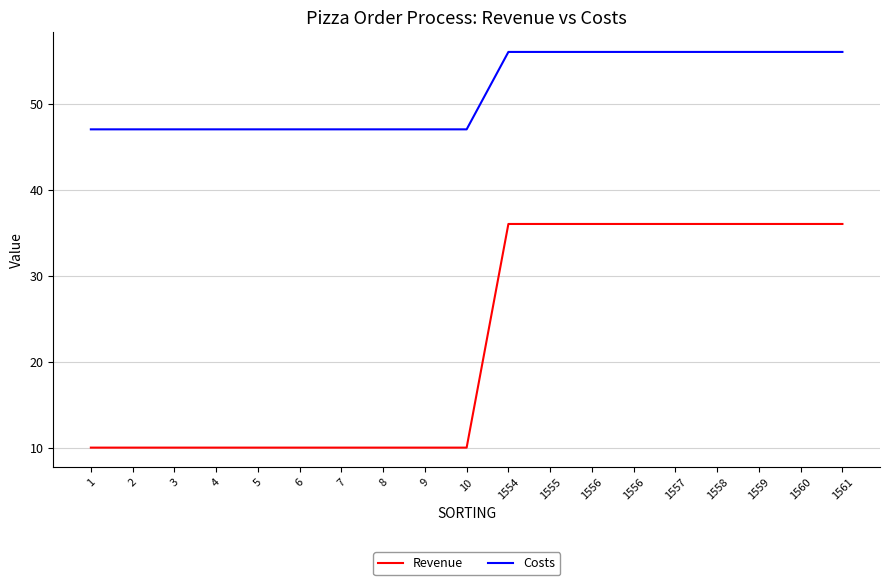

Reading right to left, transcribe all the data shown in this chart.

Revenue: 36	36	36	36	36	36	36	36	36	10	10	10	10	10	10	10	10	10	10
Costs: 56	56	56	56	56	56	56	56	56	47	47	47	47	47	47	47	47	47	47